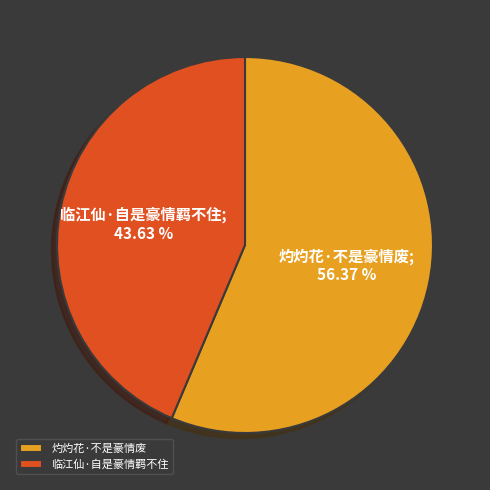

To the nearest percent, what is the difference between the 临江仙·自是豪情羁不住 and 灼灼花·不是豪情废 slice percentages?

13%